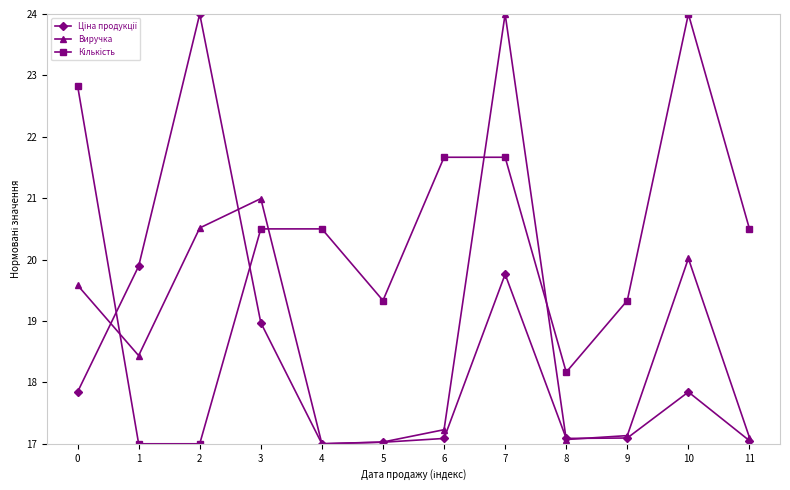

What is the spread (max minus min) of values at 1?

2.9